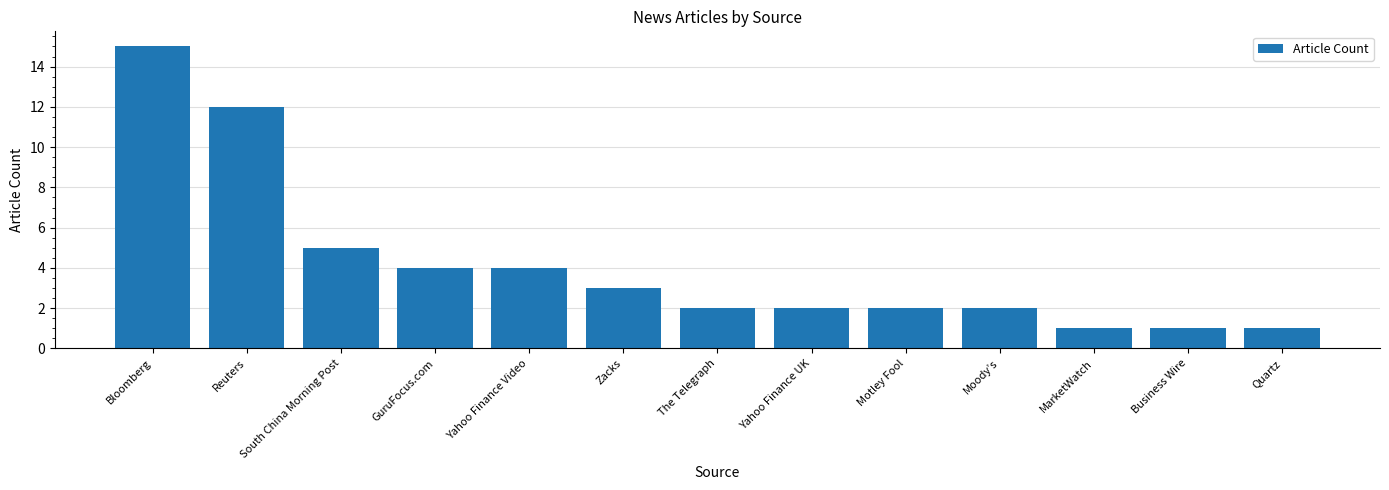

What is the difference between the second highest and minimum values?

11